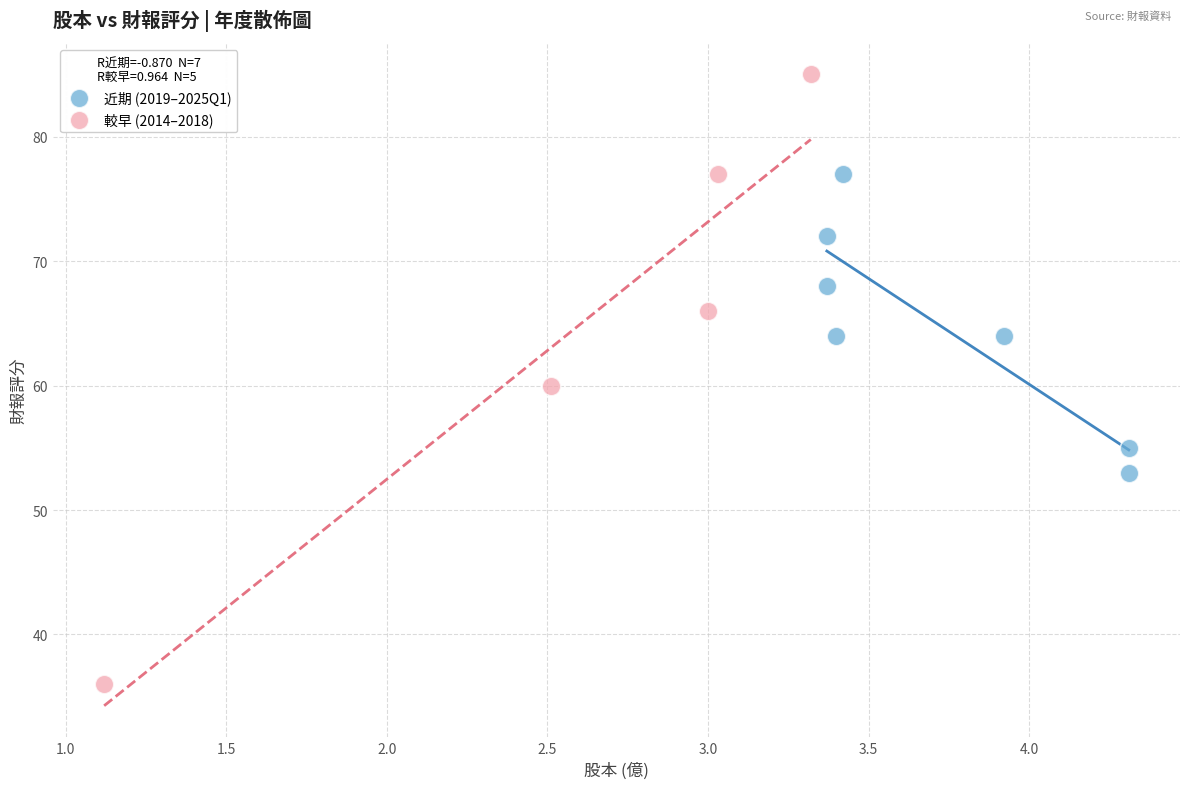

Which series has the widest spread of Y values?

較早 (2014–2018)